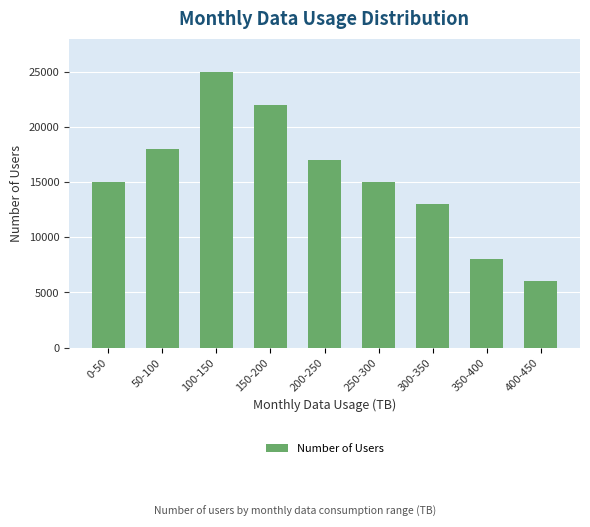

The value at 200-250 is 17000. True or false?

True